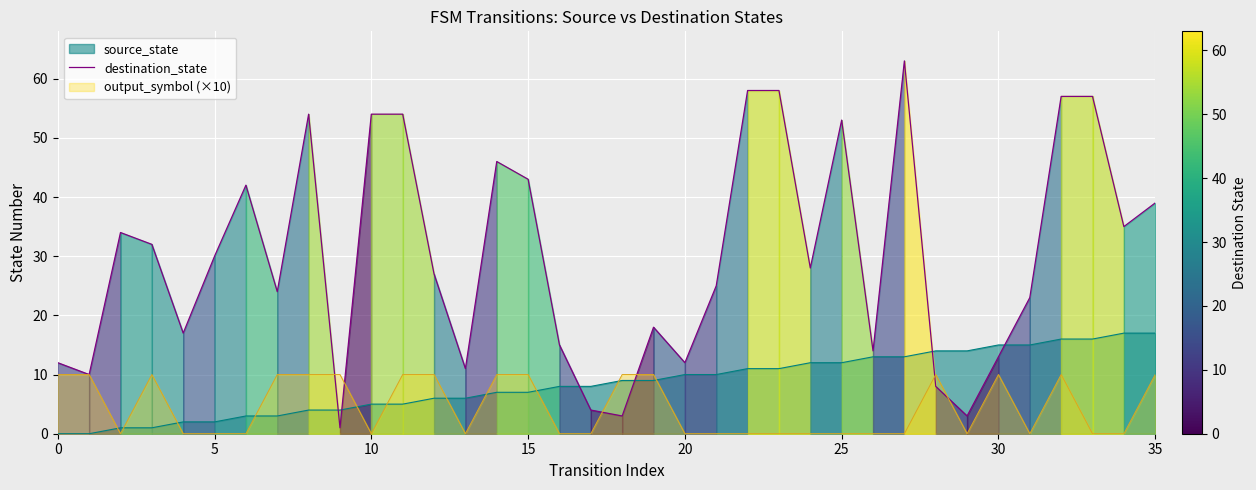

What is the label of the 27th point from the left?

26